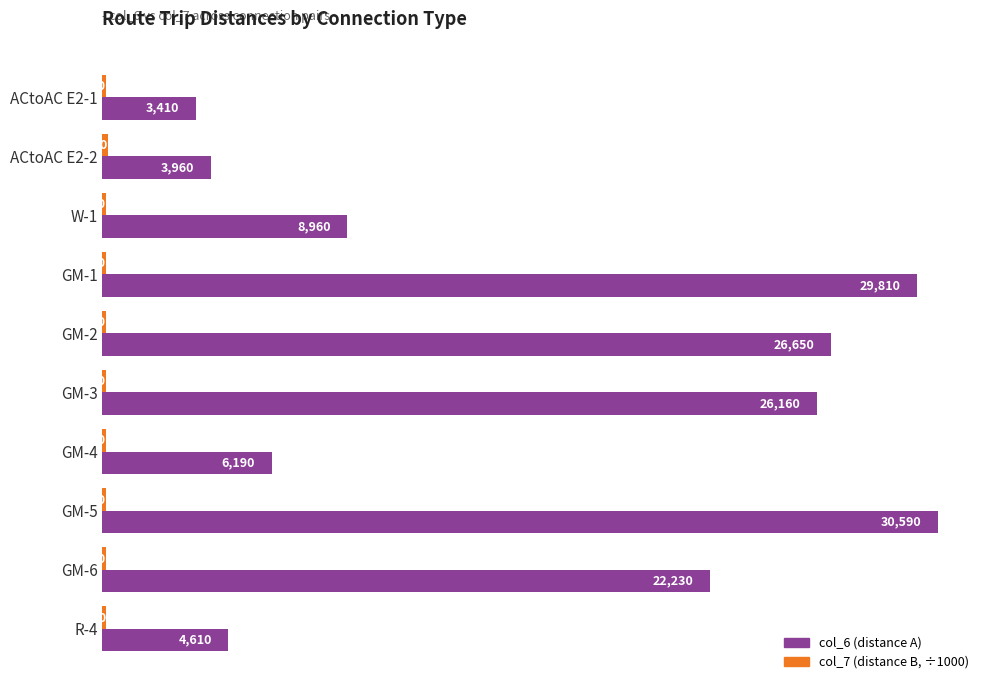

What is the maximum value shown in the chart?

30590.0